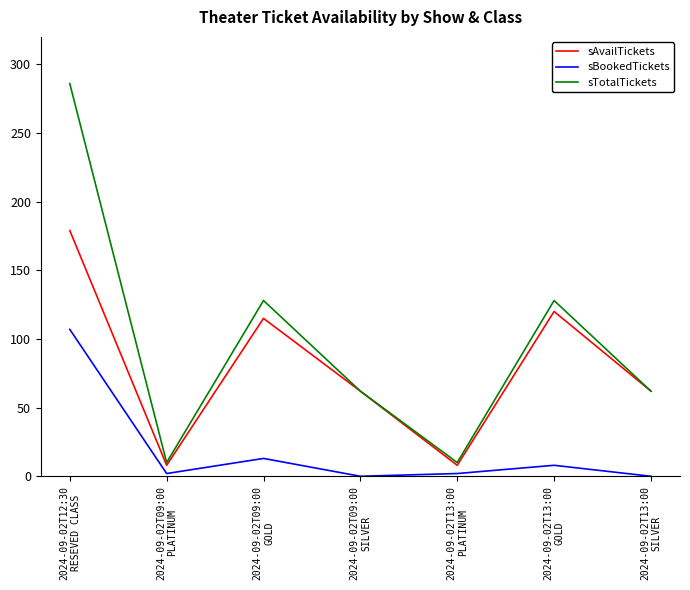

What are all the series names shown in the legend?

sAvailTickets, sBookedTickets, sTotalTickets